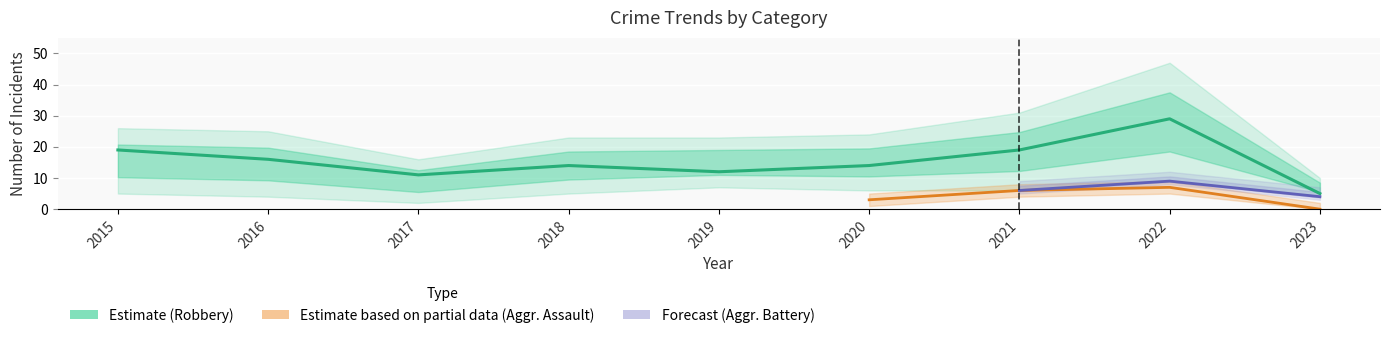

True or false: Robbery has a value of 19 at 2021.

True